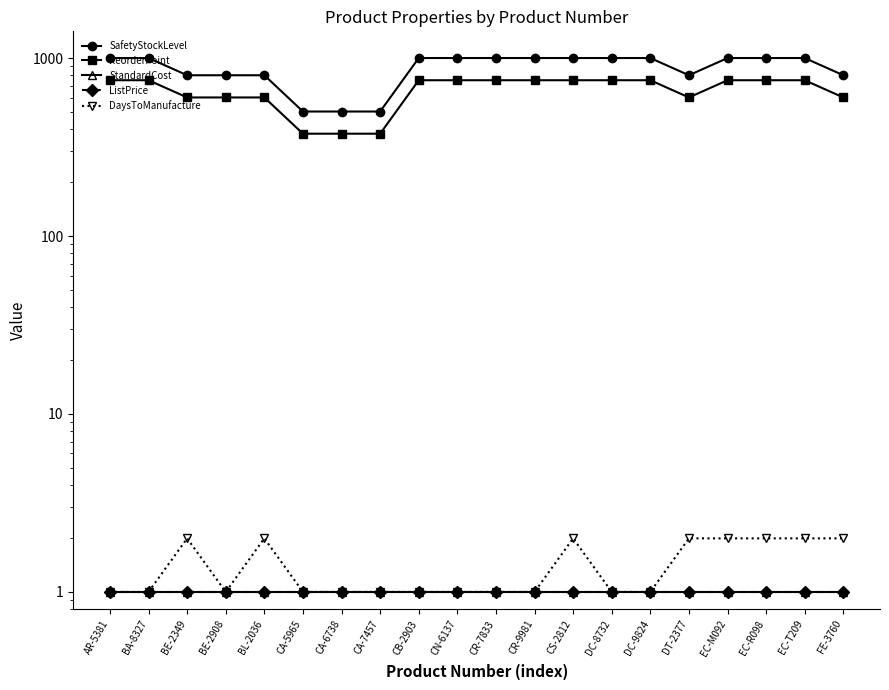

Does the chart display data point markers on the line(s)?

Yes